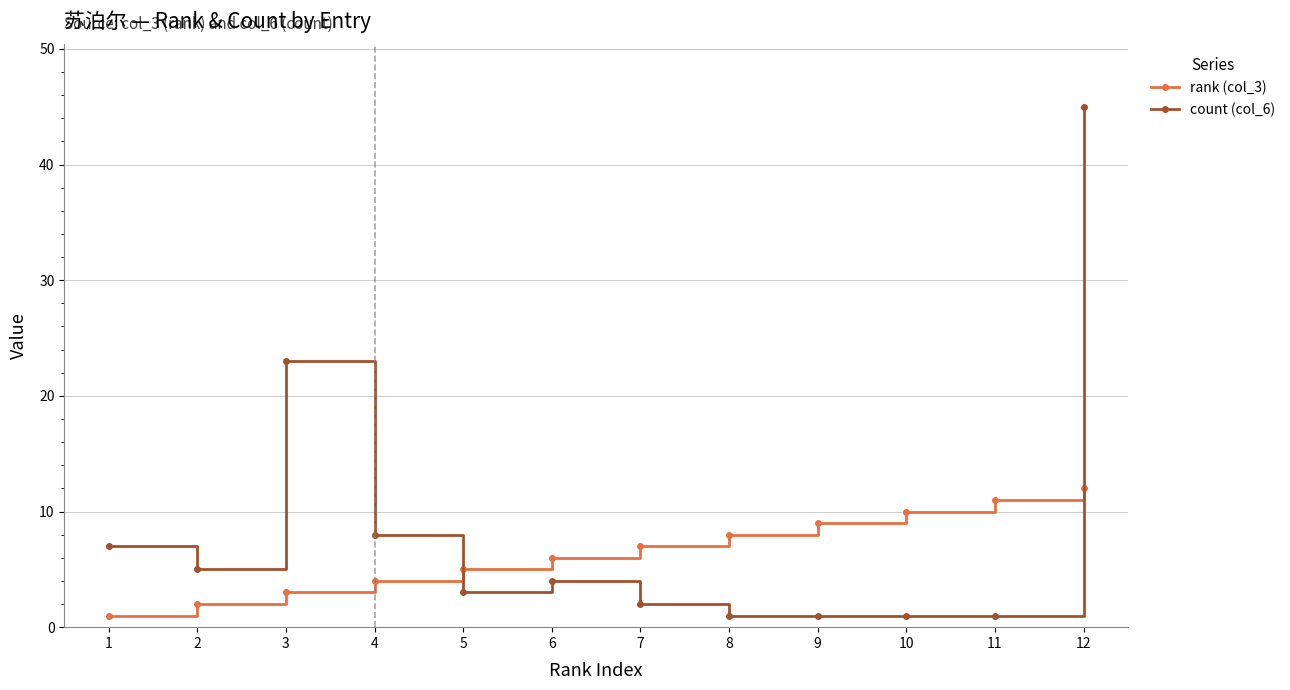

Where is count (col_6) nearest to the value 23?

3